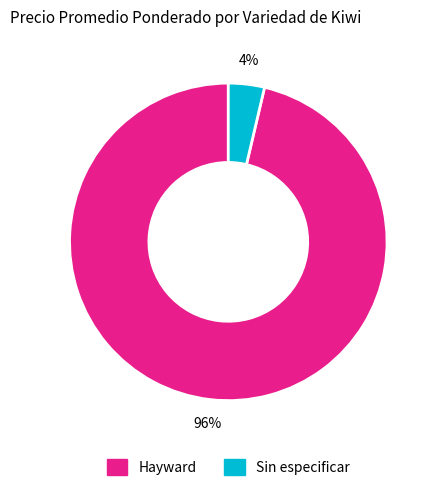

Which slice is the smallest?

Sin especificar